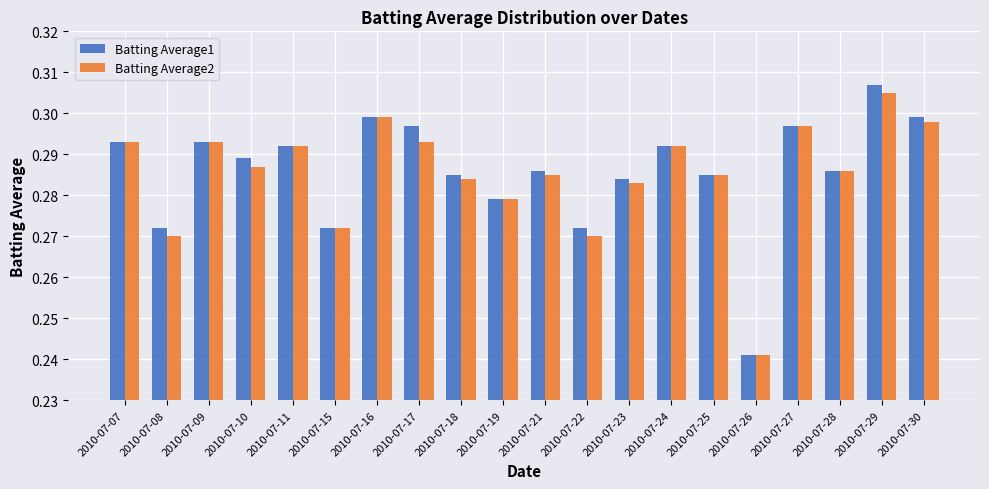

What is the sum of the Batting Average2 values at 2010-07-21 and 2010-07-16?

0.6